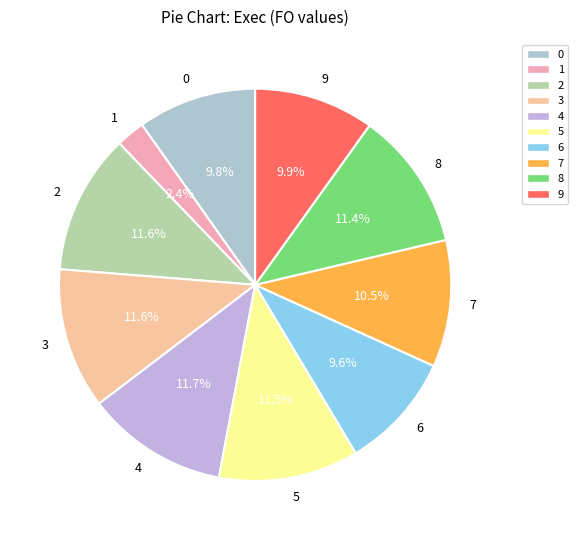

To the nearest percent, what is the average slice percentage?

10%